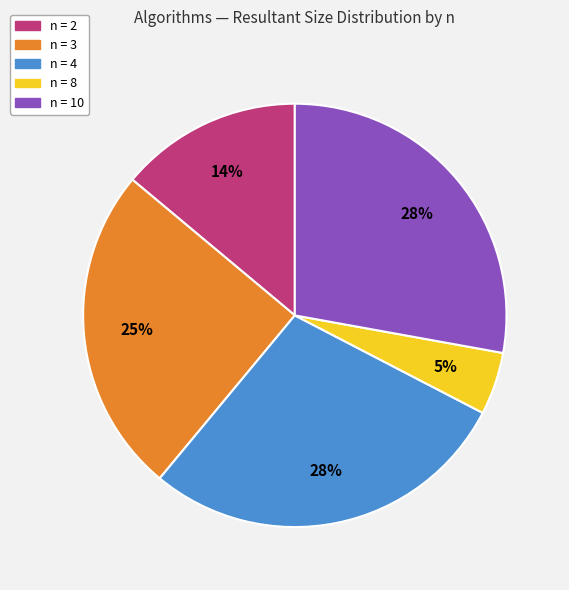

Is there a majority slice in this chart?

No